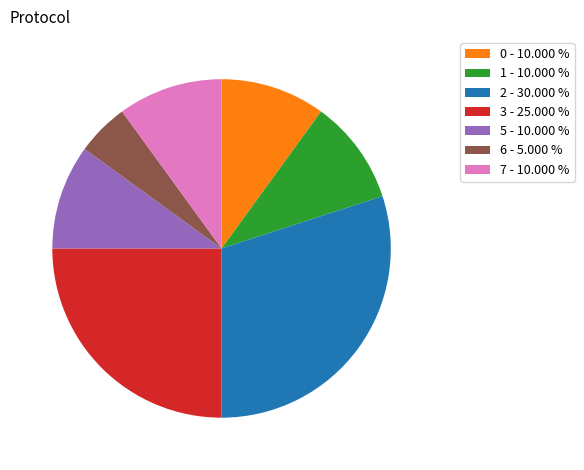

Which slice is the smallest?

6